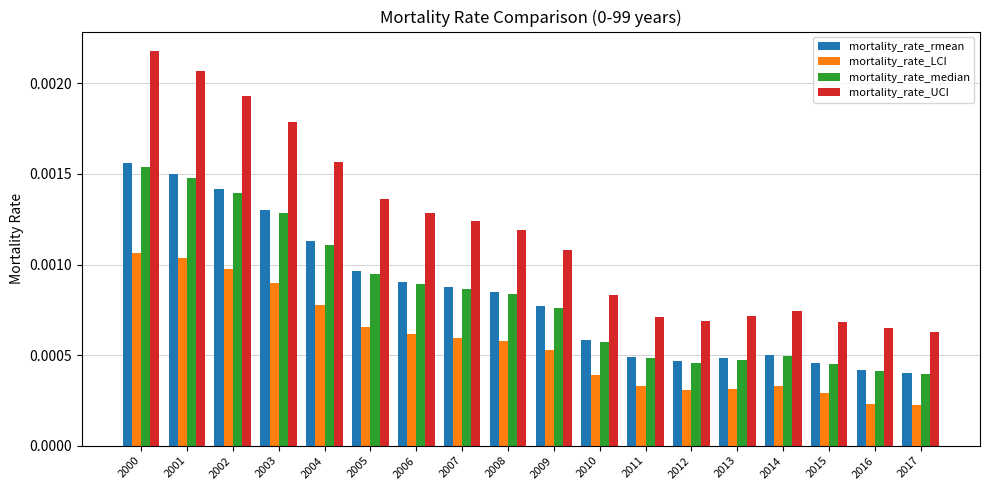

What are all the series names shown in the legend?

mortality_rate_rmean, mortality_rate_LCI, mortality_rate_median, mortality_rate_UCI